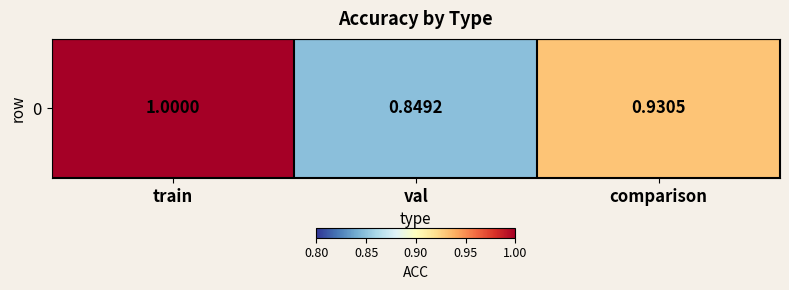

True or false: the data shows 0.3 at train.

False